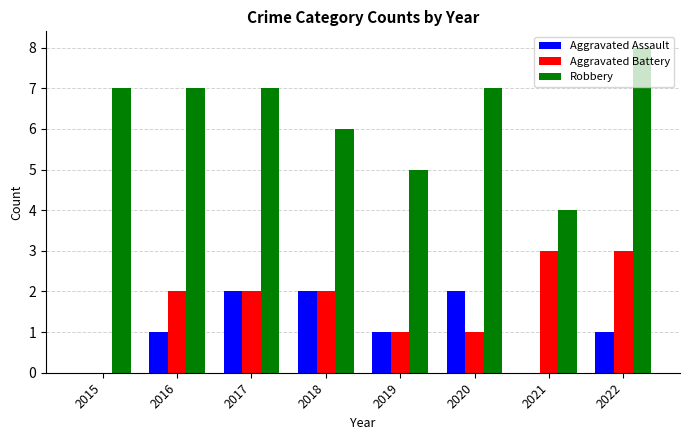

Which series has the widest spread of values?

Robbery